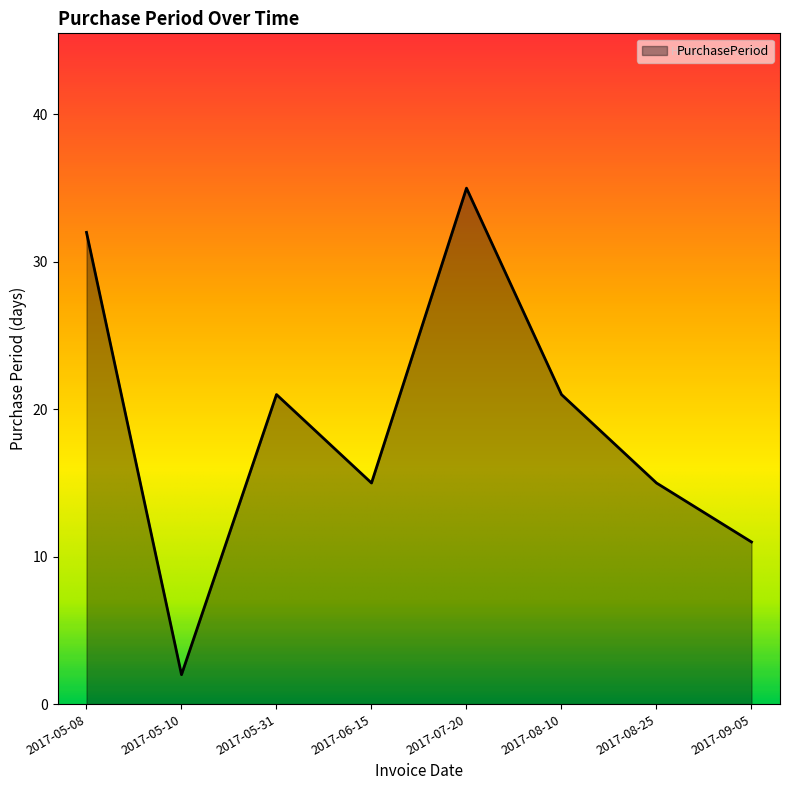

What is the greatest value displayed?

35